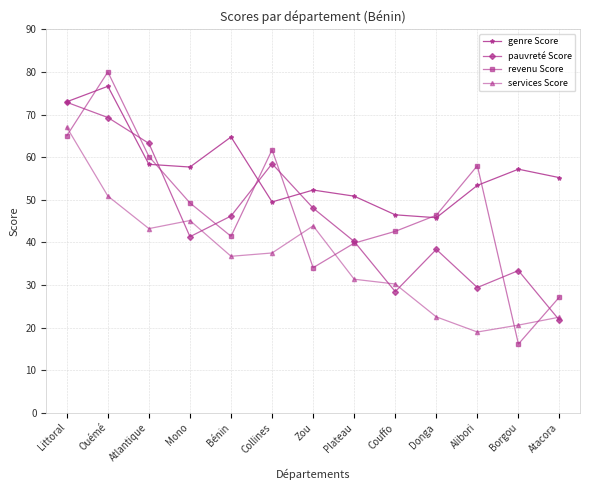

What is the minimum value for services Score?

19.0